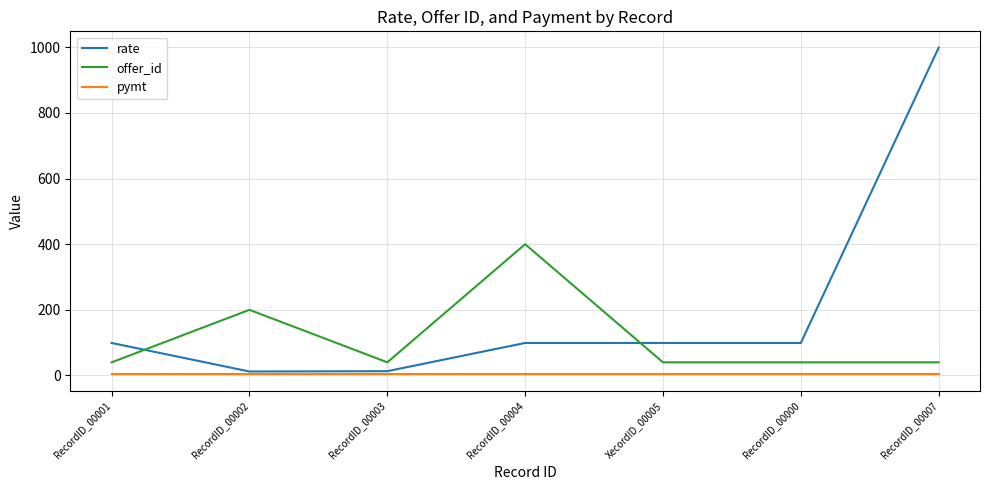

True or false: offer_id and pymt cross at least once.

False